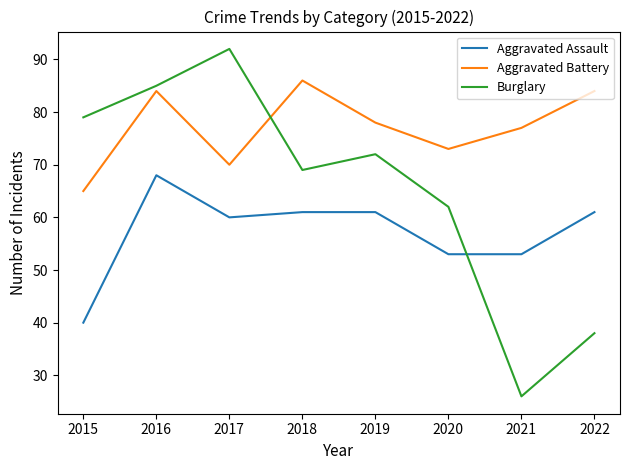

What is the difference between the maximum and minimum values in the Aggravated Assault series?

28